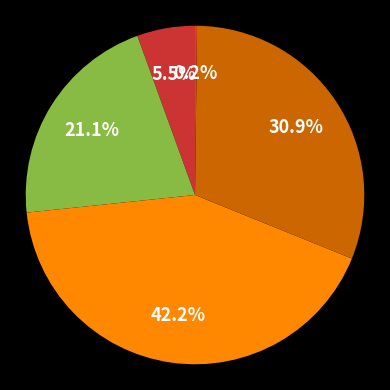

Is there any slice that represents more than half of the pie?

No